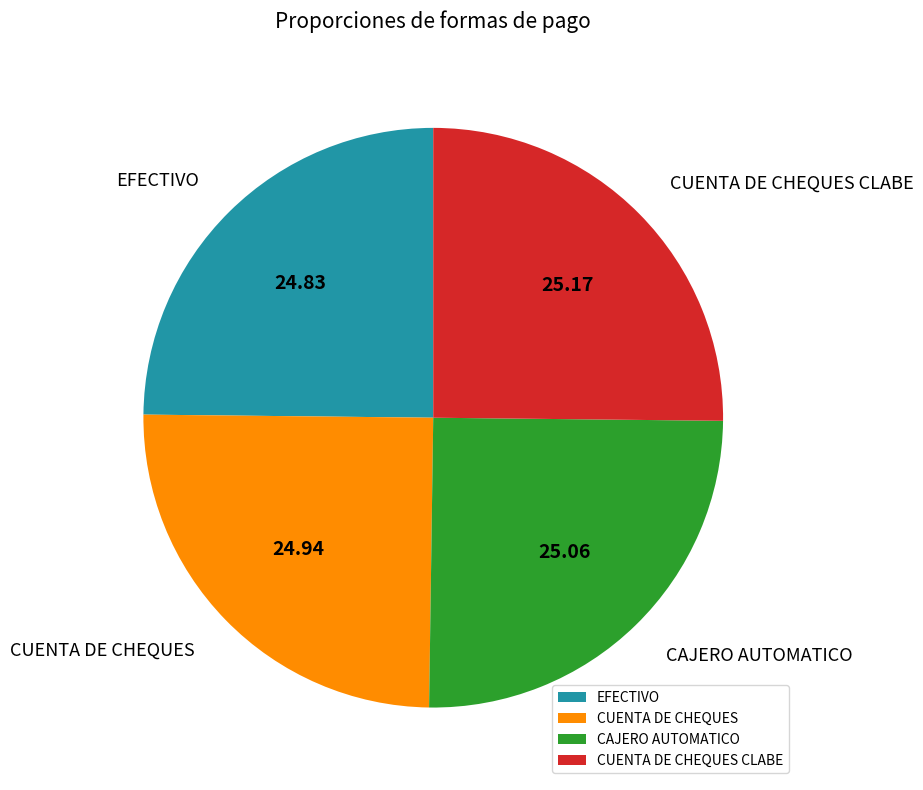

Is there any slice that represents more than half of the pie?

No